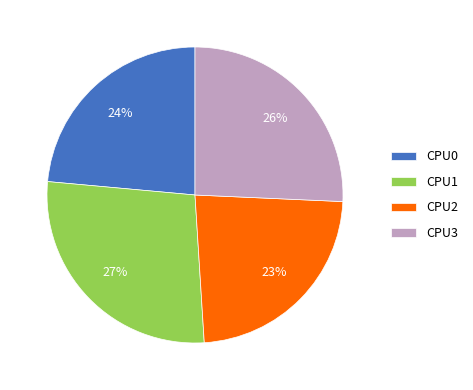

How many segments does this pie chart have?

4